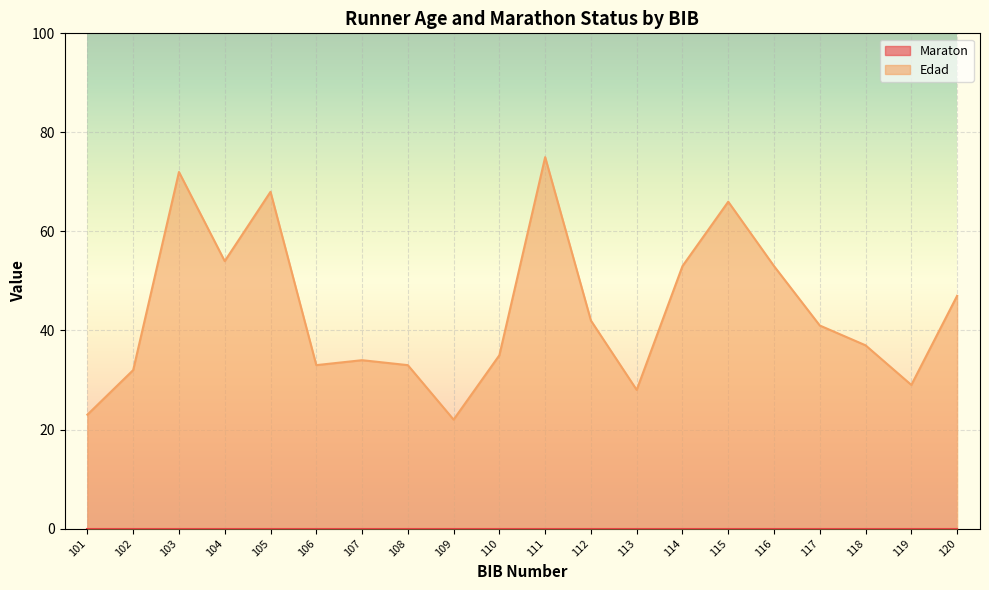

What is the average value?

44